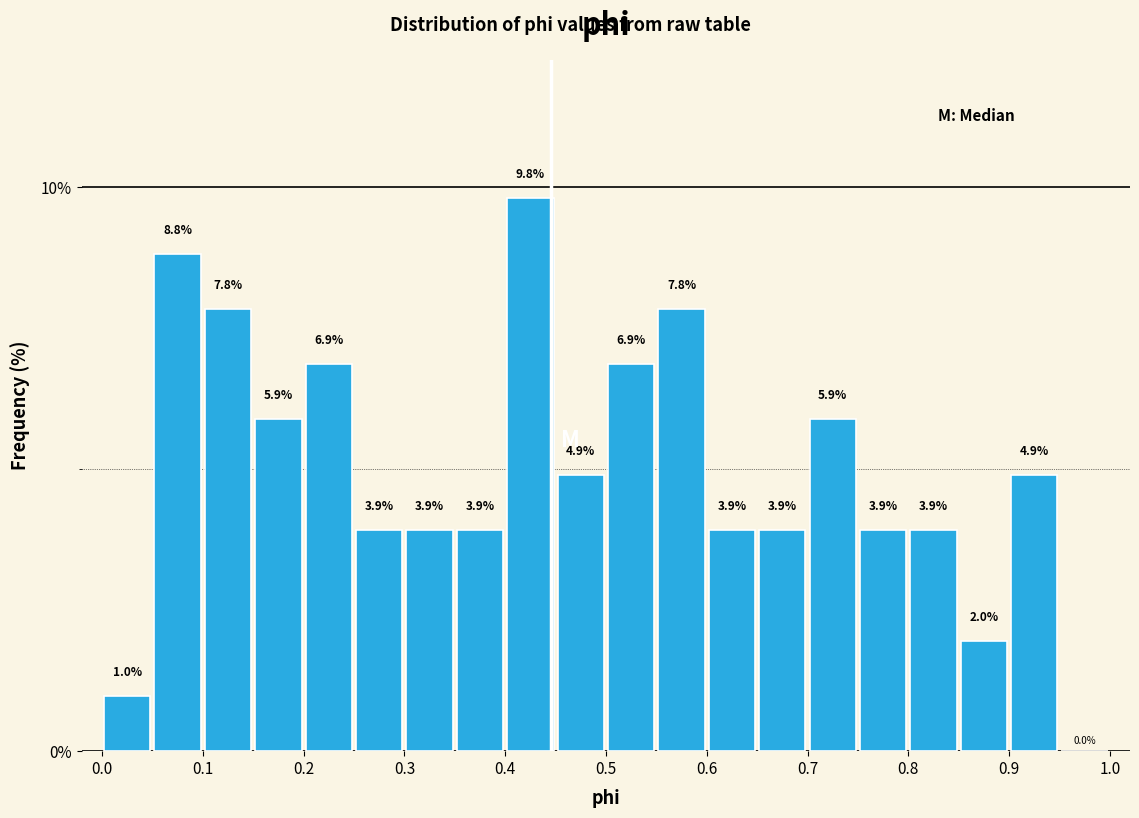

Reading left to right, list every bar in this chart as the range it spans on the x-axis followed by its height.

0.00 to 0.05: 1.0
0.05 to 0.10: 8.8
0.10 to 0.15: 7.8
0.15 to 0.20: 5.9
0.20 to 0.25: 6.9
0.25 to 0.30: 3.9
0.30 to 0.35: 3.9
0.35 to 0.40: 3.9
0.40 to 0.45: 9.8
0.45 to 0.50: 4.9
0.50 to 0.55: 6.9
0.55 to 0.60: 7.8
0.60 to 0.65: 3.9
0.65 to 0.70: 3.9
0.70 to 0.75: 5.9
0.75 to 0.80: 3.9
0.80 to 0.85: 3.9
0.85 to 0.90: 2.0
0.90 to 0.95: 4.9
0.95 to 1.00: 0.0